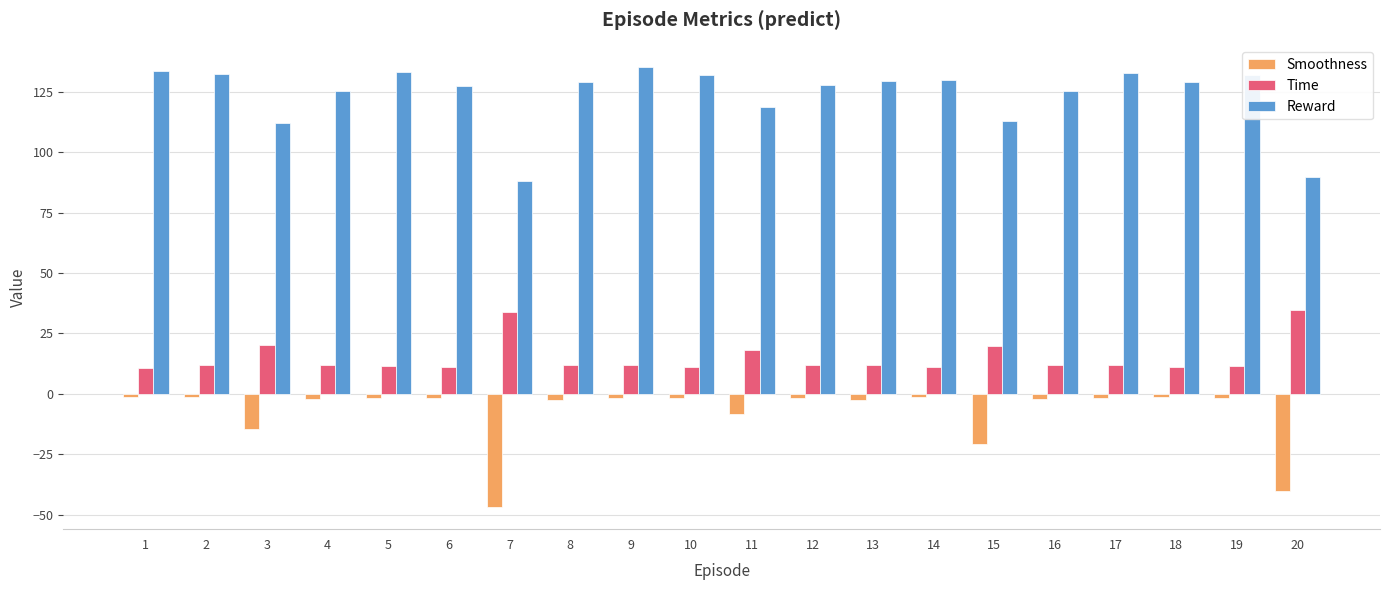

What is the value of the Reward bar at the 15th from the left?

113.1